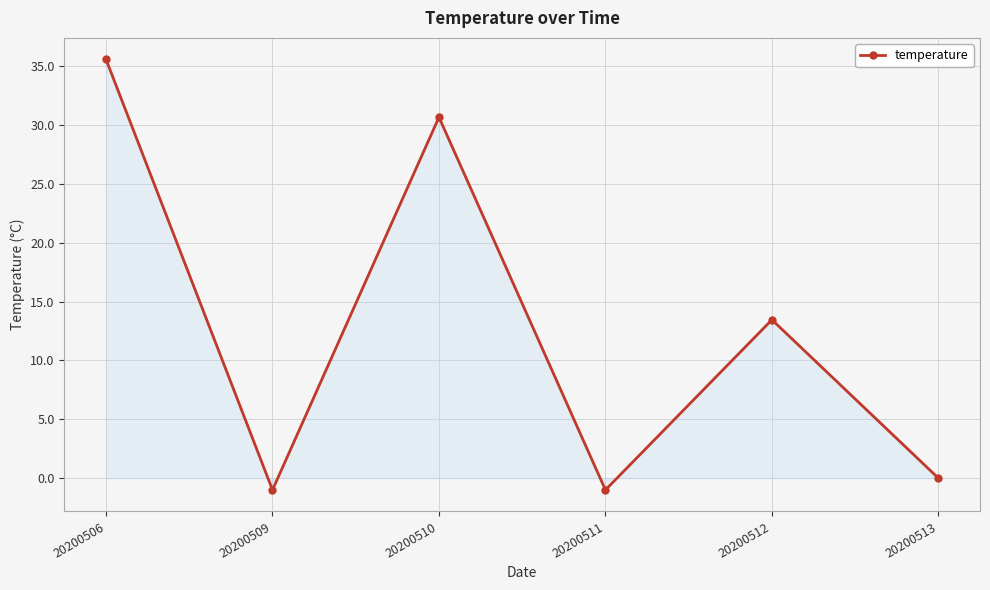

What is the change in value from 20200510 to 20200512?

-17.2